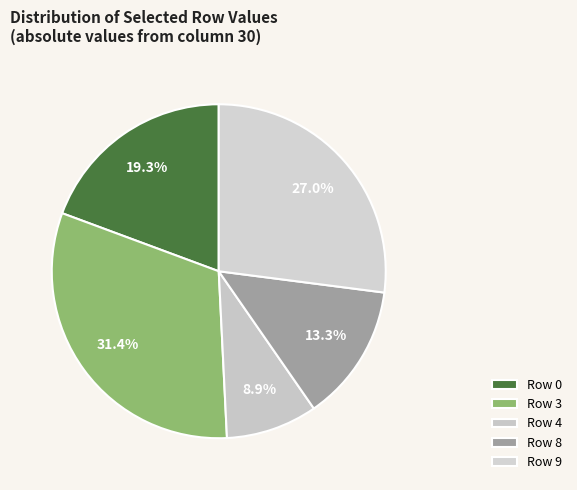

Combined, what portion of the pie is Row 3 and Row 0?

50.8%